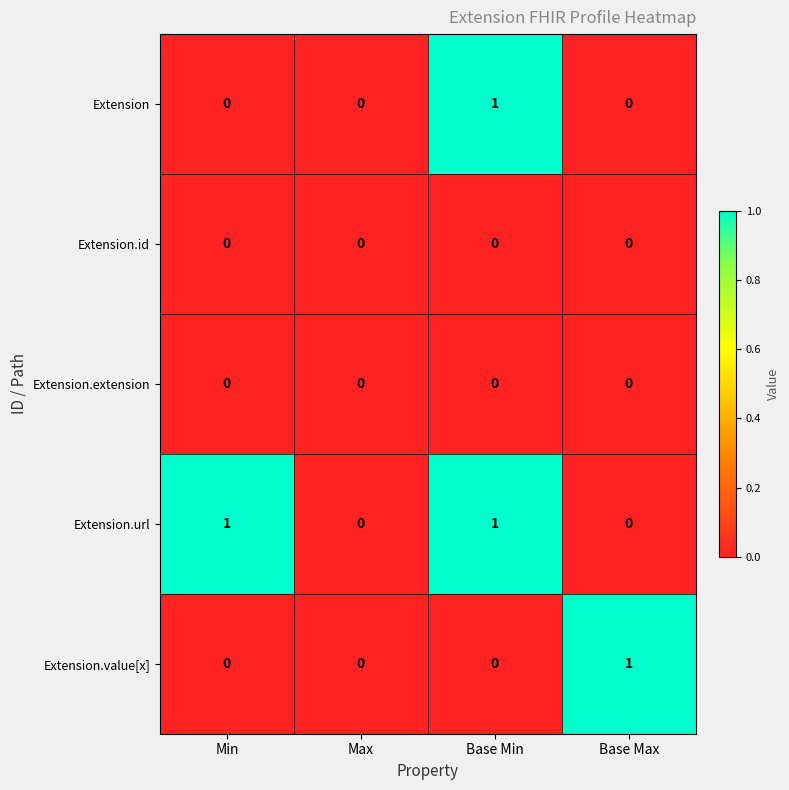

The Extension.url series shows 1 at Min. True or false?

True